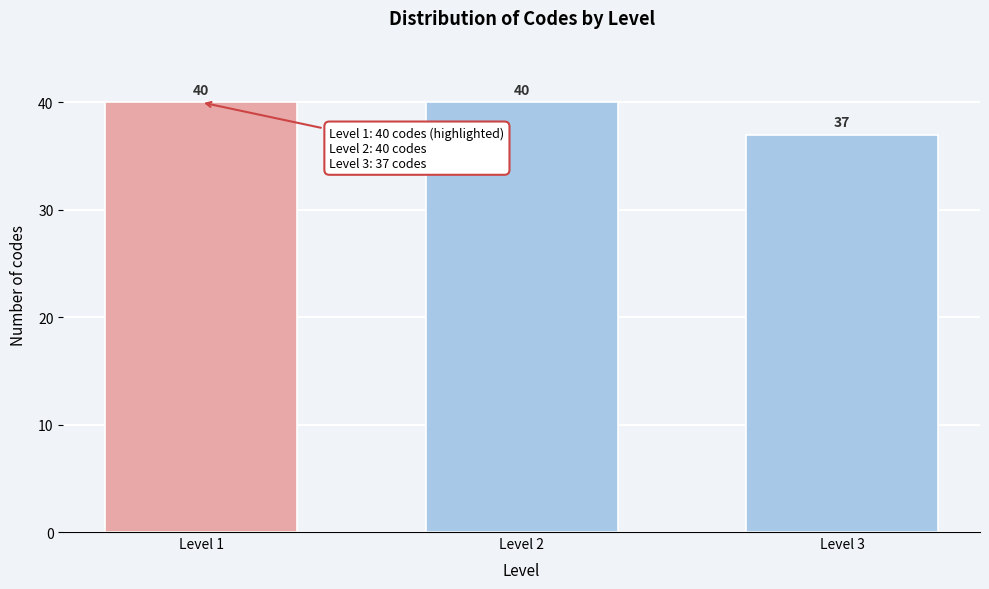

Reading right to left, what are all the values shown in this chart?

Level 3=37	Level 2=40	Level 1=40